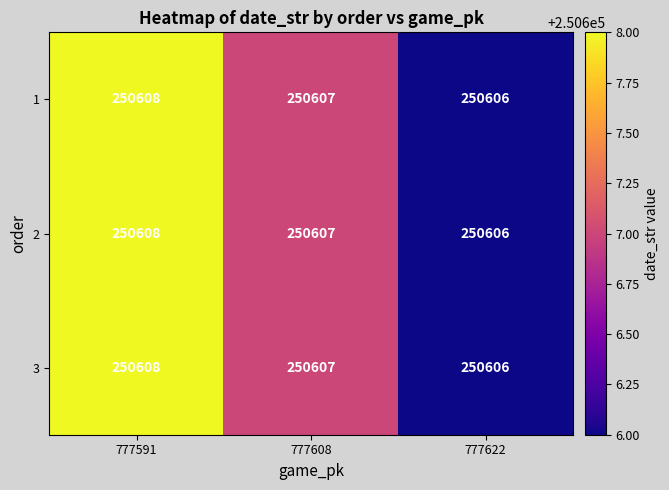

Reading right to left, list all the values displayed in this chart.

1: 250606	250607	250608
2: 250606	250607	250608
3: 250606	250607	250608